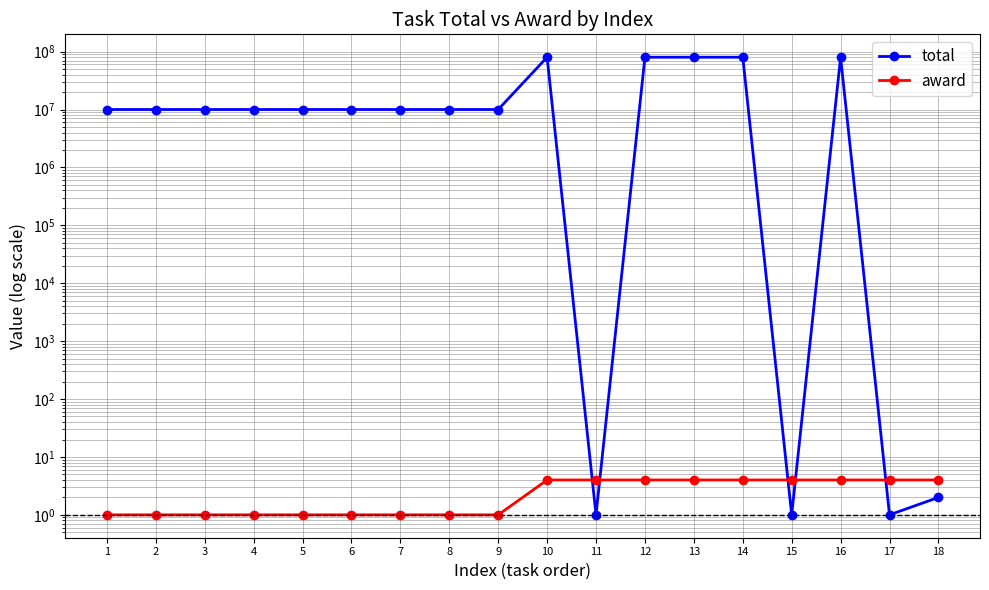

What is the difference between the second highest and second lowest values in the award series?

3